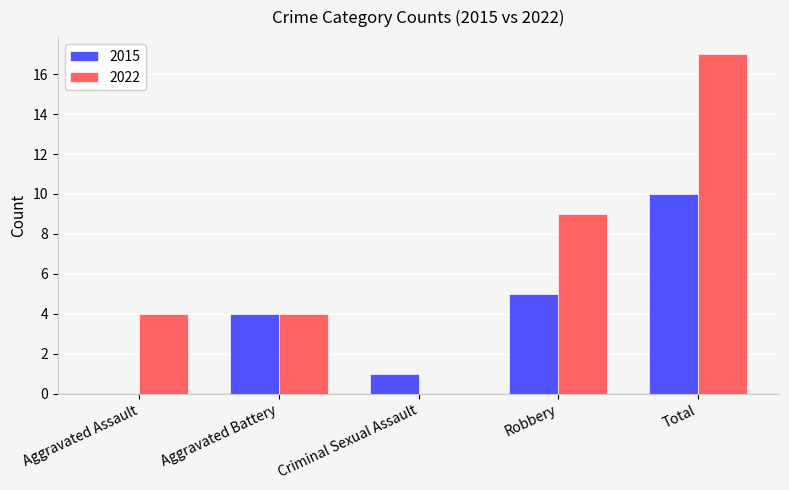

Which series changed the most between Robbery and Total?

2022